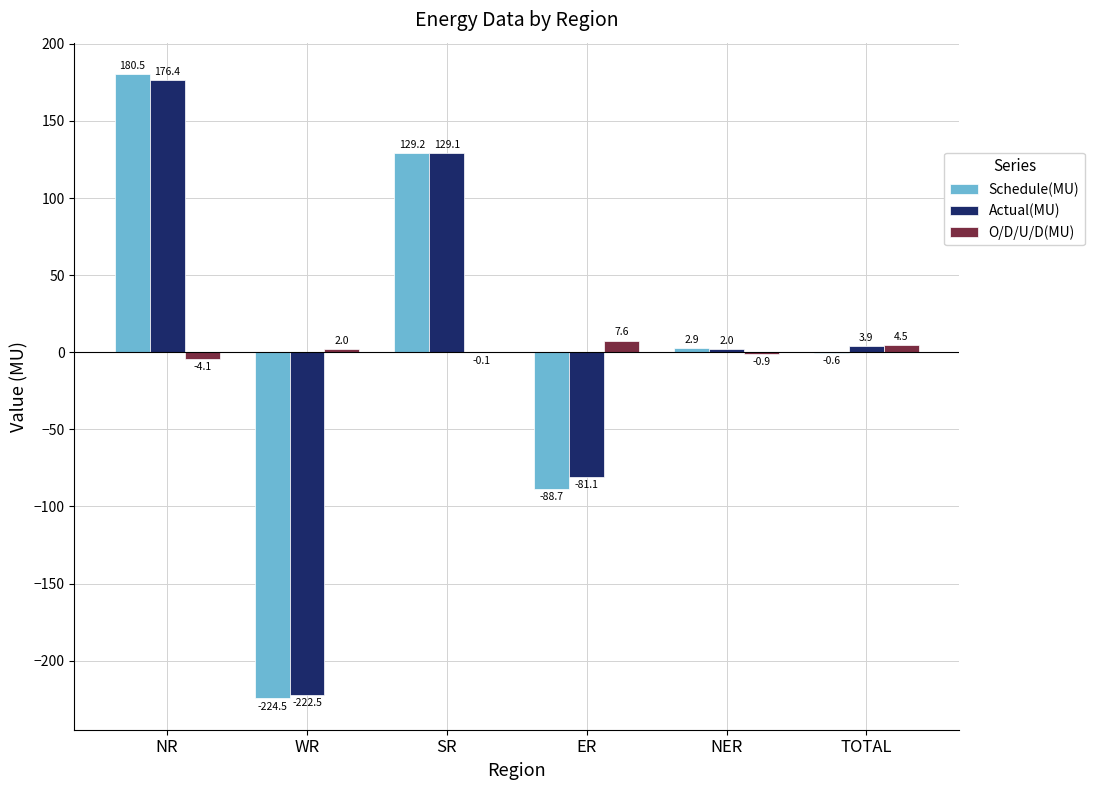

Reading left to right, extract all data points from this chart.

Schedule(MU): 180.5	-224.5	129.2	-88.7	2.9	-0.6
Actual(MU): 176.4	-222.5	129.1	-81.1	2.0	3.9
O/D/U/D(MU): -4.1	2.0	-0.1	7.6	-0.9	4.5